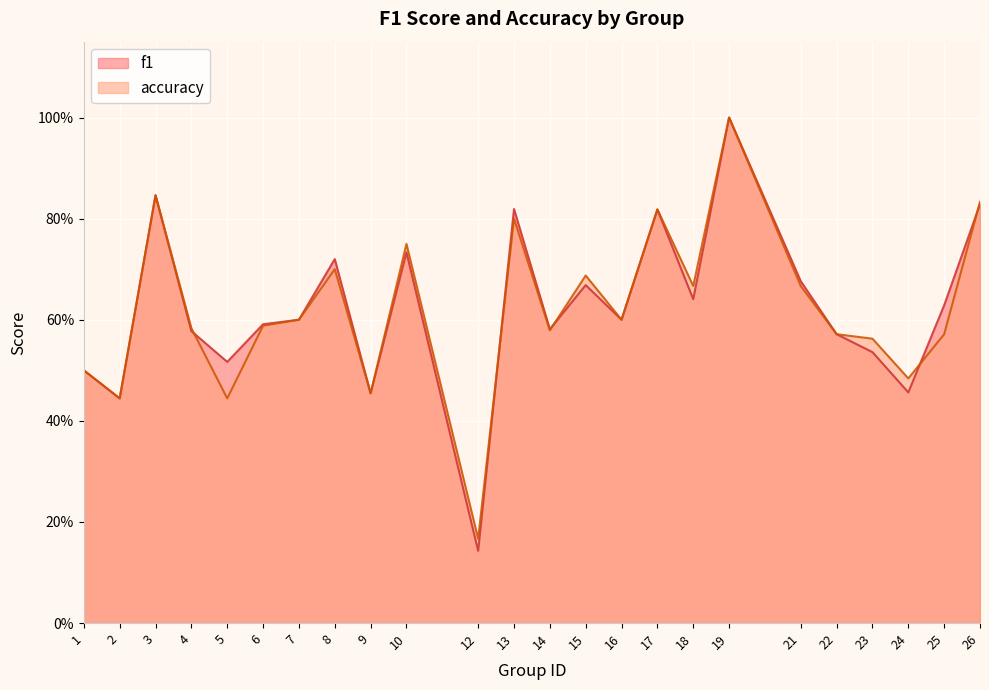

Where do accuracy and f1 first cross each other?

4 and 5